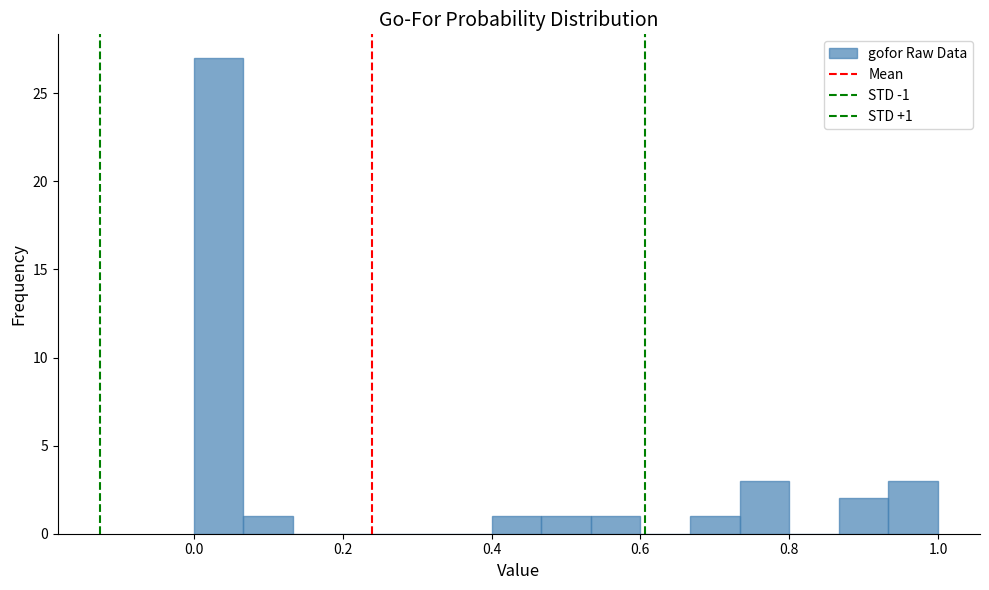

Around what value on the x-axis is the tallest bar? Give the approximate position of its centre, as read against the axis.

0.04